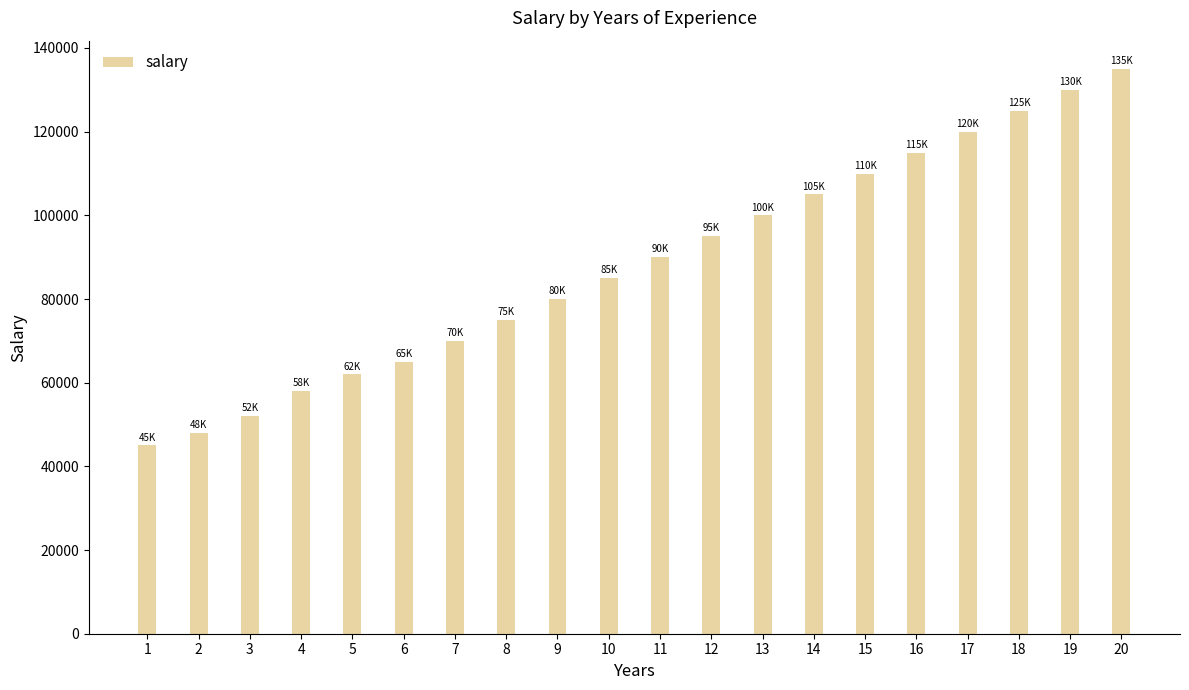

What is the value of the 7th bar from the left?

70000